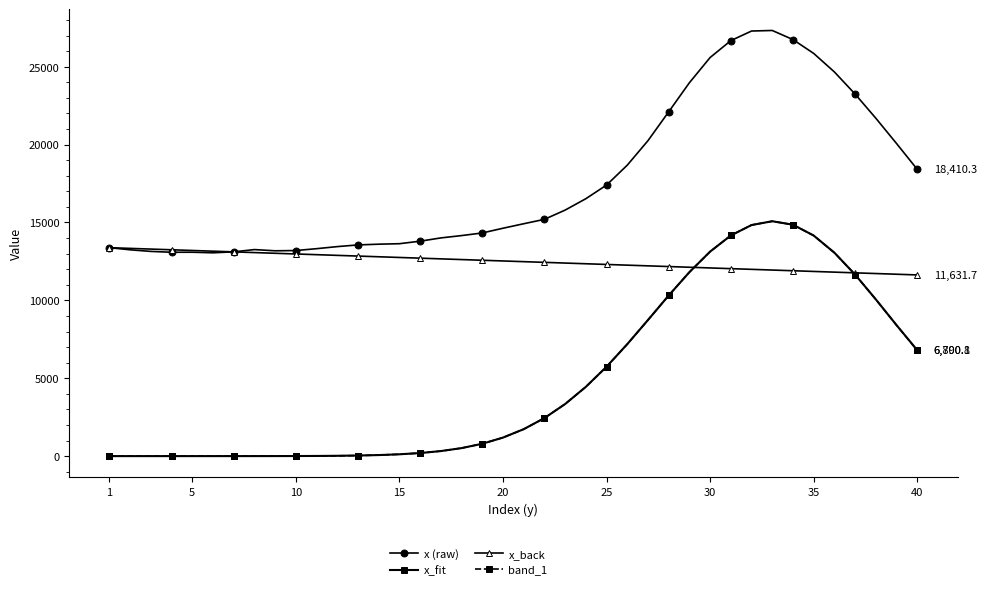

Which series has the widest spread of values?

x_fit